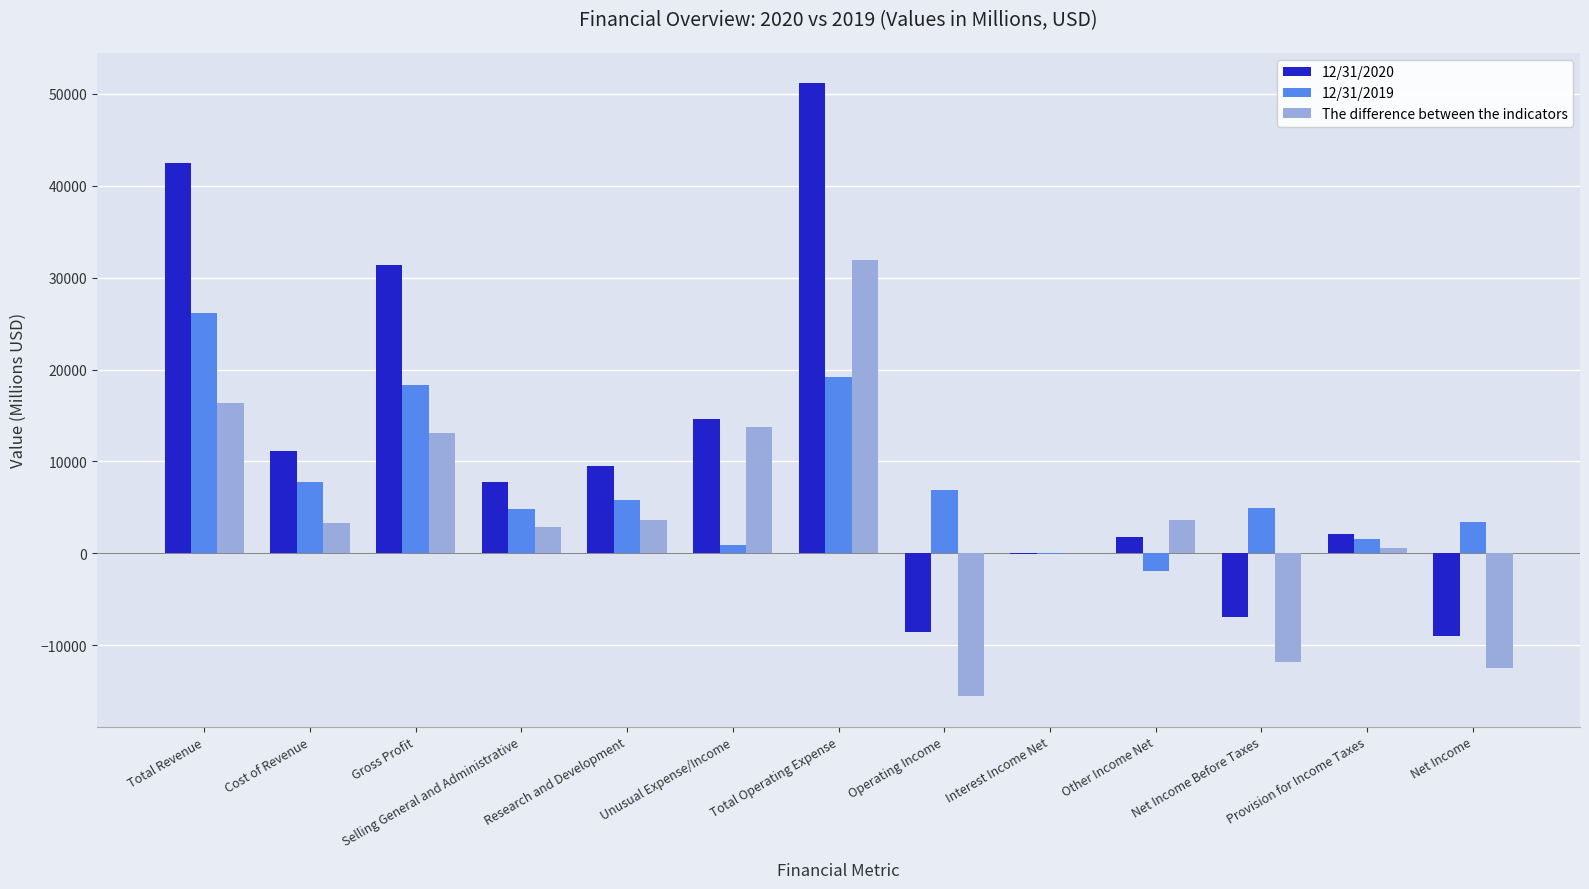

The value of 12/31/2019 at Total Operating Expense is 19235. True or false?

True